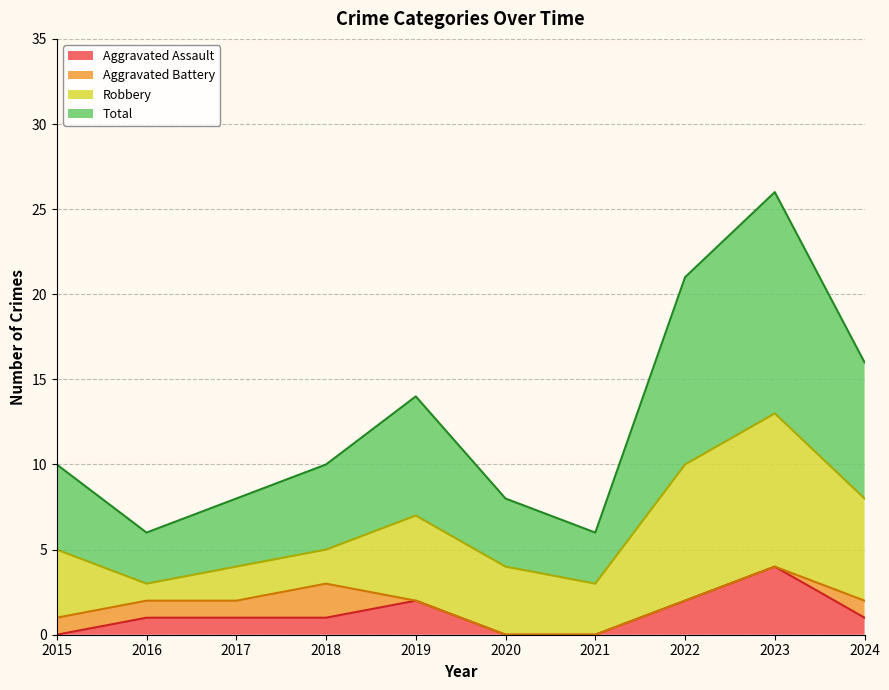

How many lines are shown in the chart?

4